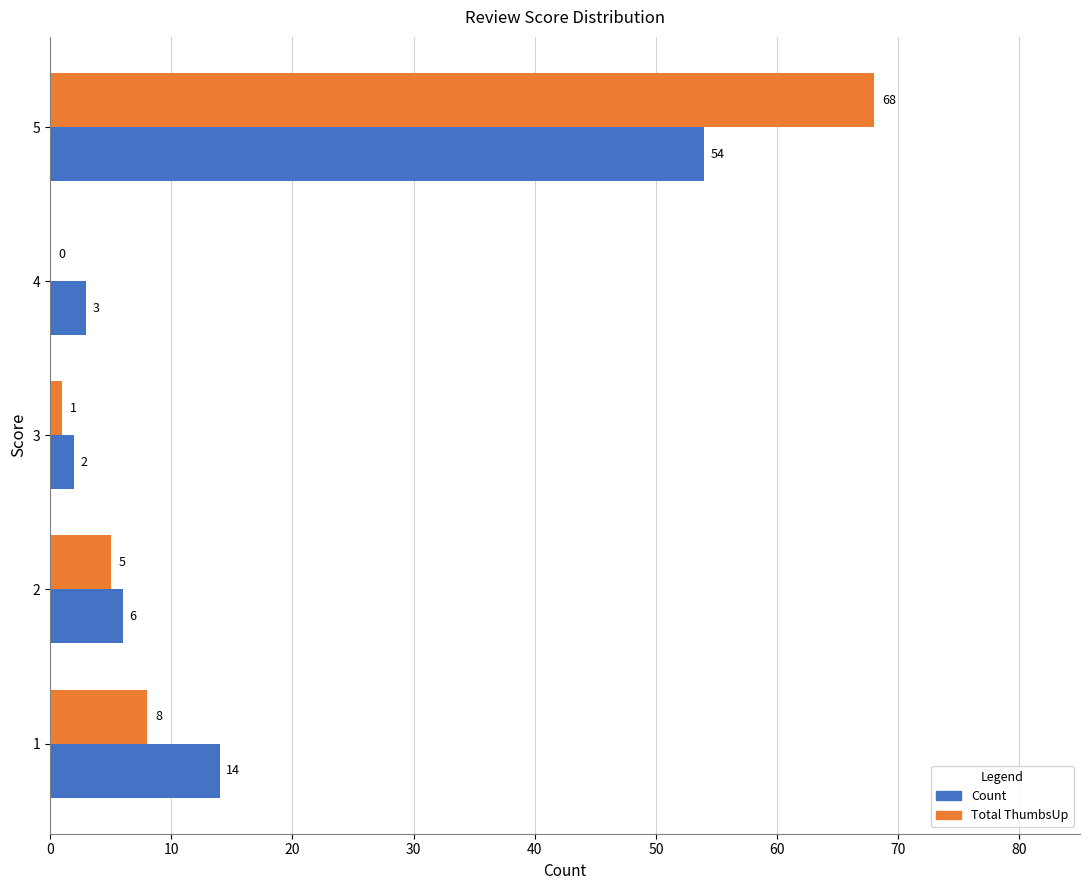

Which series changed the most between 2 and 5?

Total ThumbsUp